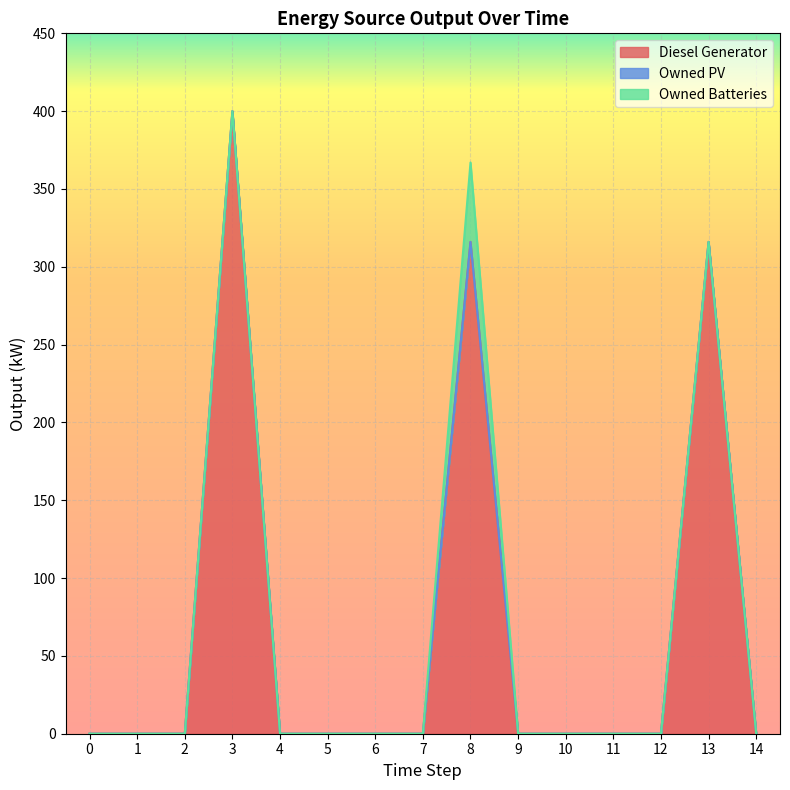

Rank the series at 8 from highest to lowest value.

Diesel Generator, Owned Batteries, Owned PV